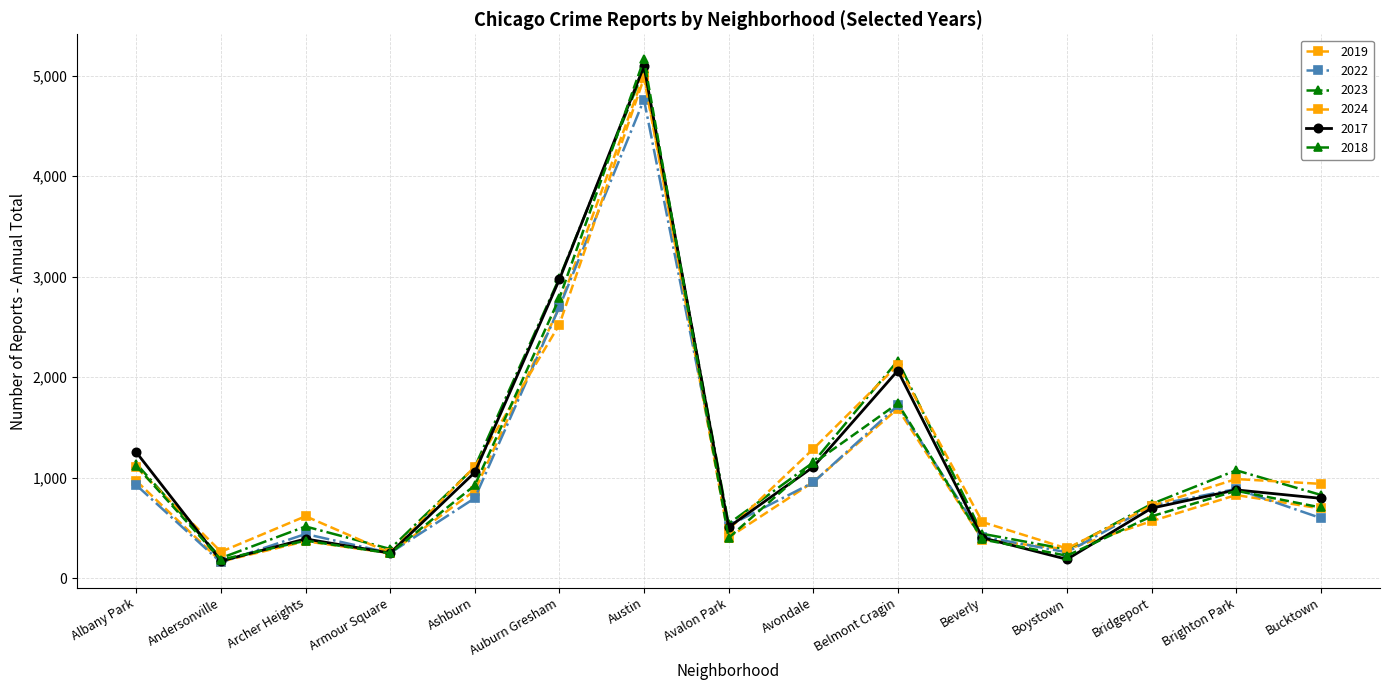

How many lines are shown in the chart?

6